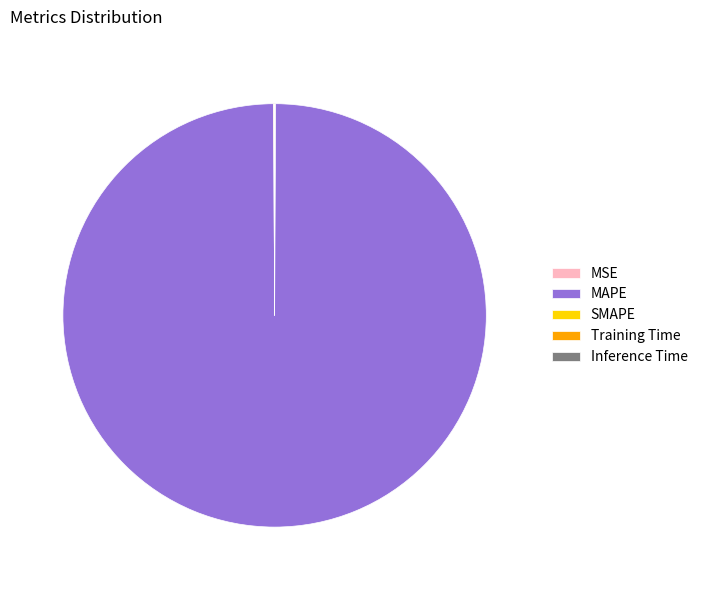

Is MAPE the majority of the pie?

Yes